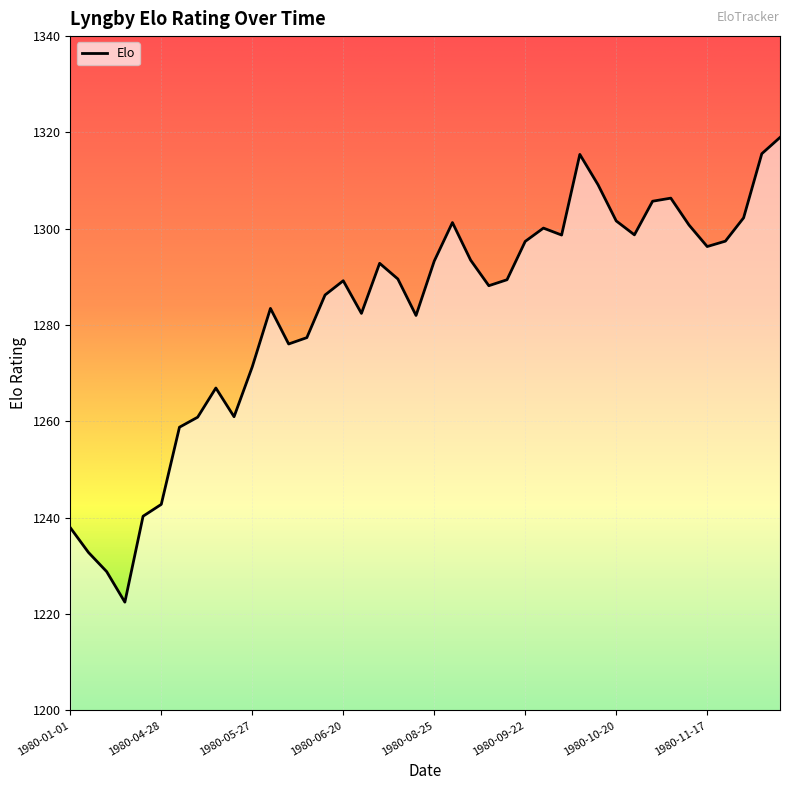

What is the difference between the maximum and minimum values?

96.5